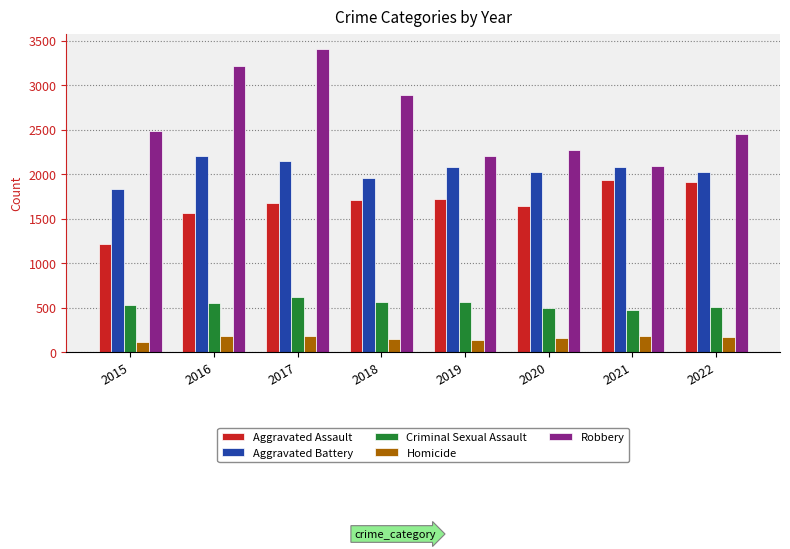

How many categories are shown in the chart?

8